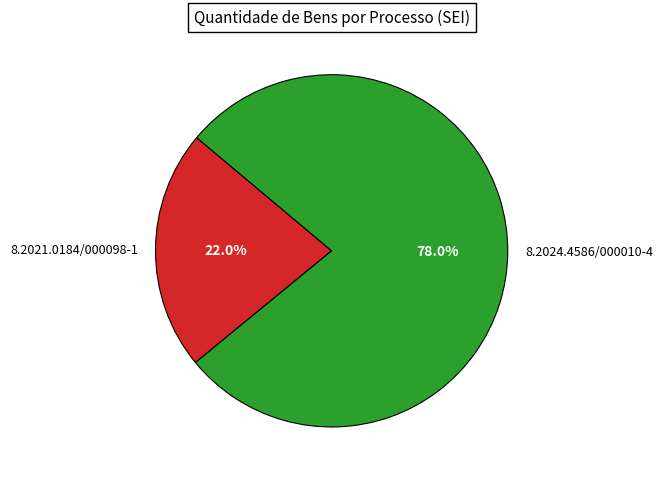

Count the number of slices in the pie.

2